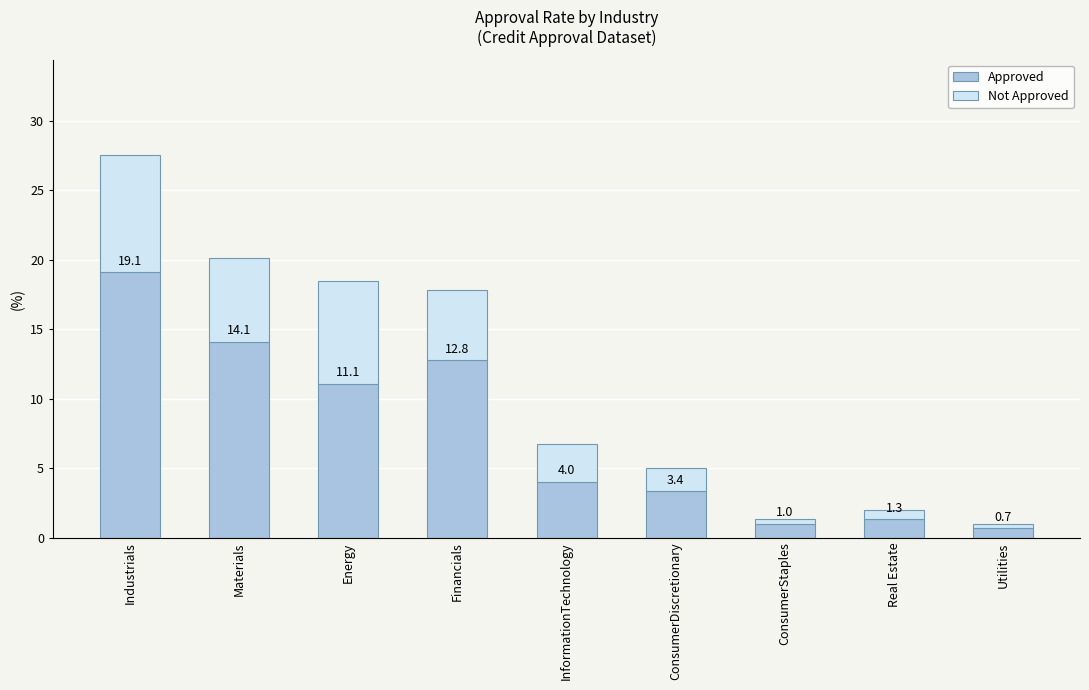

Rank the categories by Approved value from lowest to highest.

Utilities, ConsumerStaples, Real Estate, ConsumerDiscretionary, InformationTechnology, Energy, Financials, Materials, Industrials